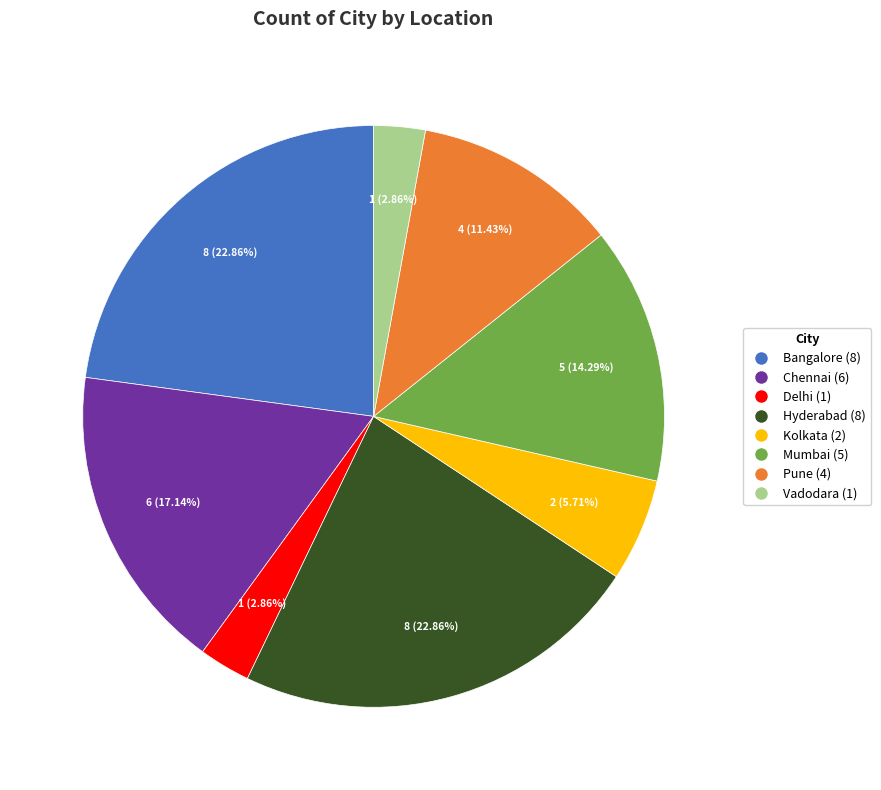

To the nearest percent, what percentage of the pie is Hyderabad?

23%